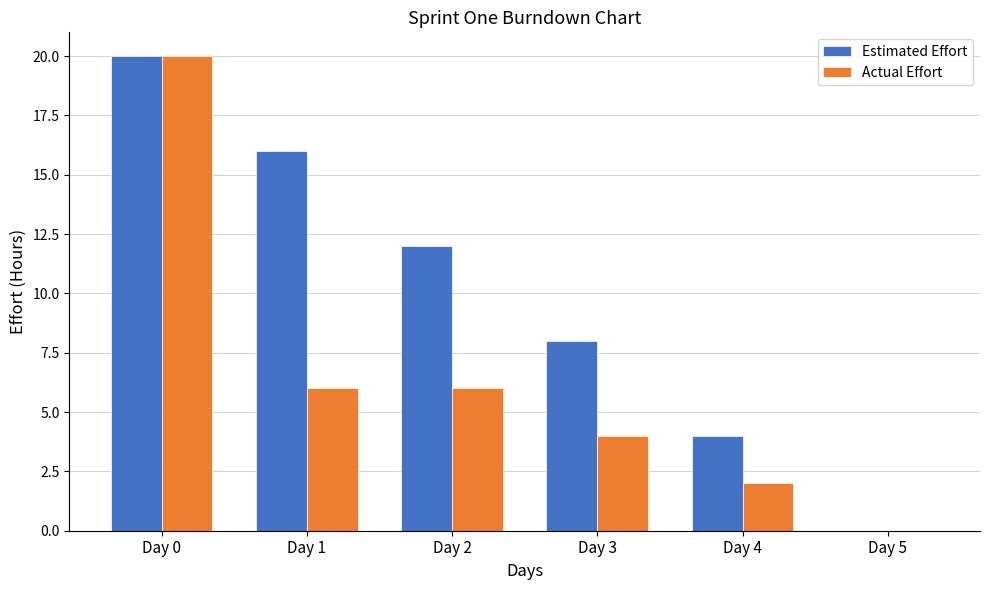

Which series has the largest total across all categories?

Estimated Effort